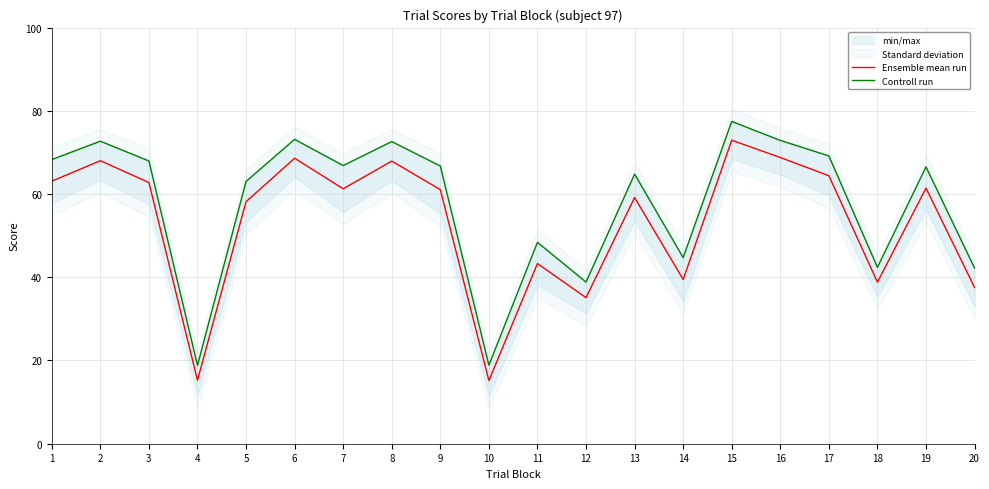

Which category has the lowest value across all series?

10